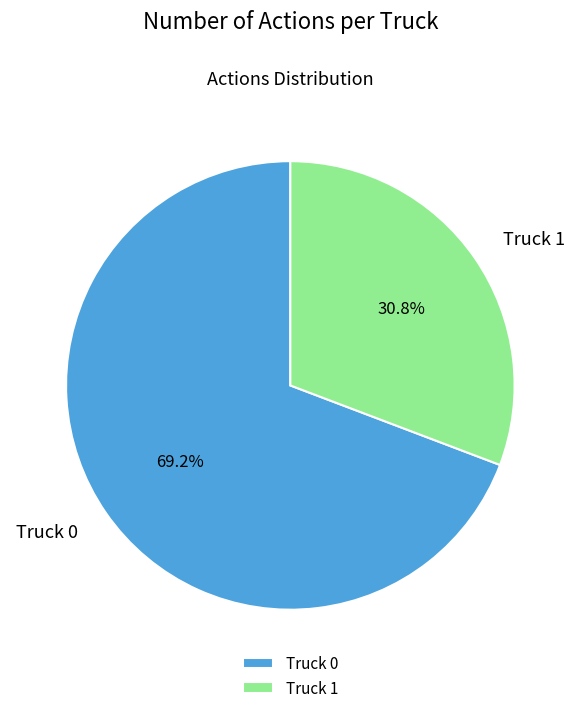

Which slice represents more than half of the pie?

Truck 0